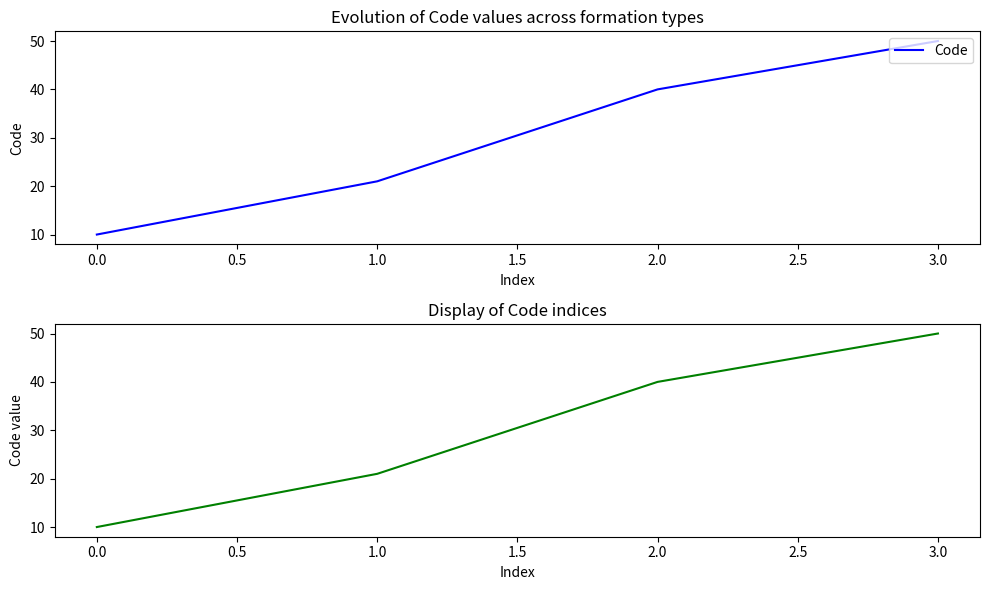

Is it true that the value at 0.0 is 17?

False